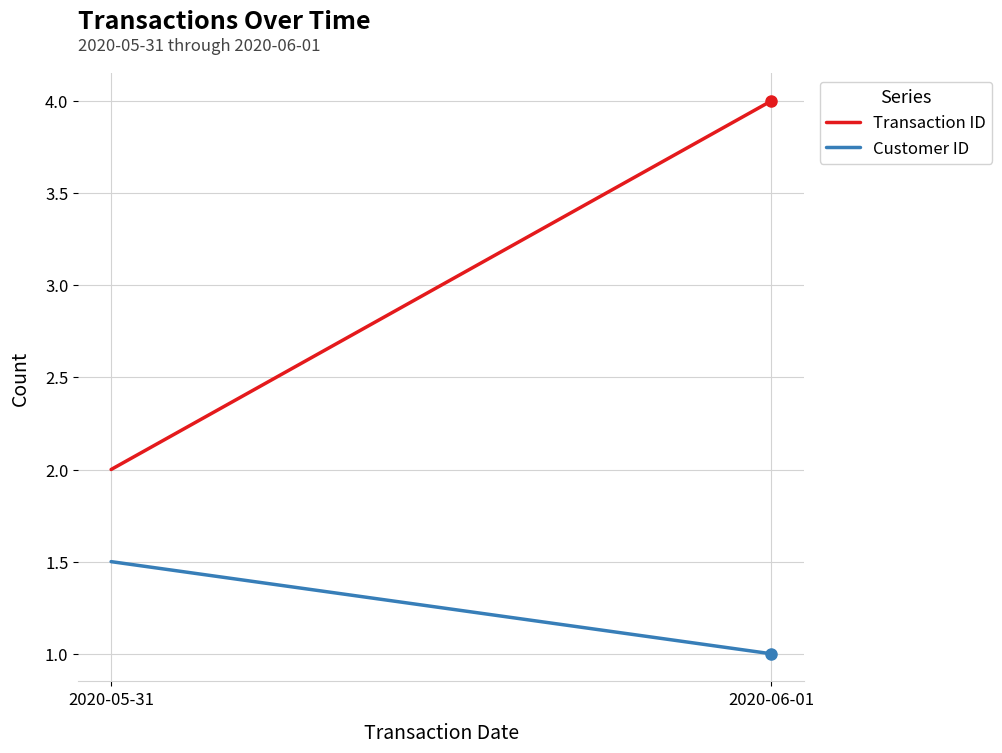

Rank the series by their average value, from lowest to highest.

Customer ID, Transaction ID